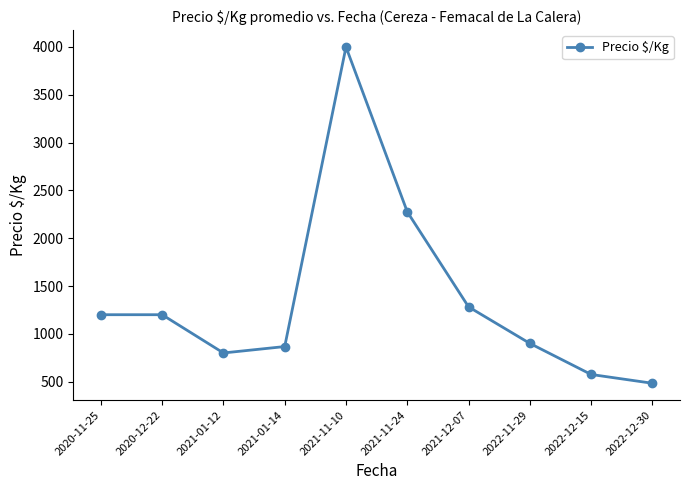

What is the change in value from 2021-12-07 to 2022-12-30?

-799